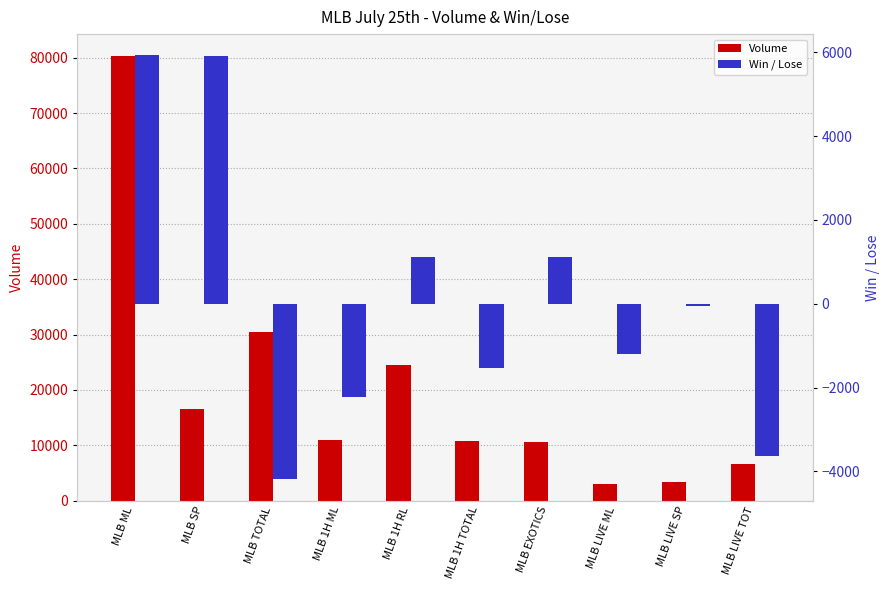

Is it true that Win / Lose equals -1395.2 at MLB LIVE TOT?

False